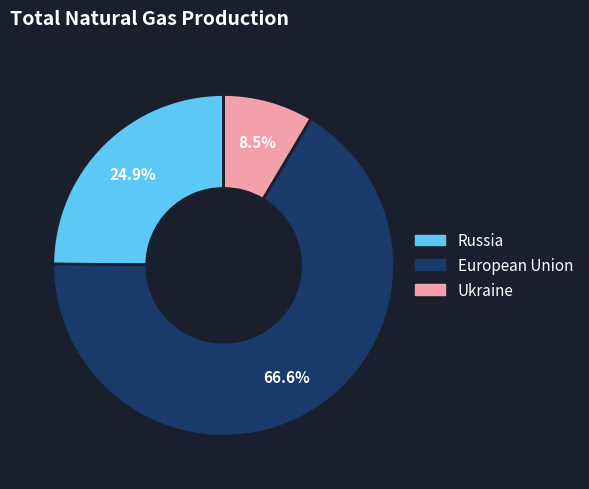

Does any single category account for the majority?

Yes